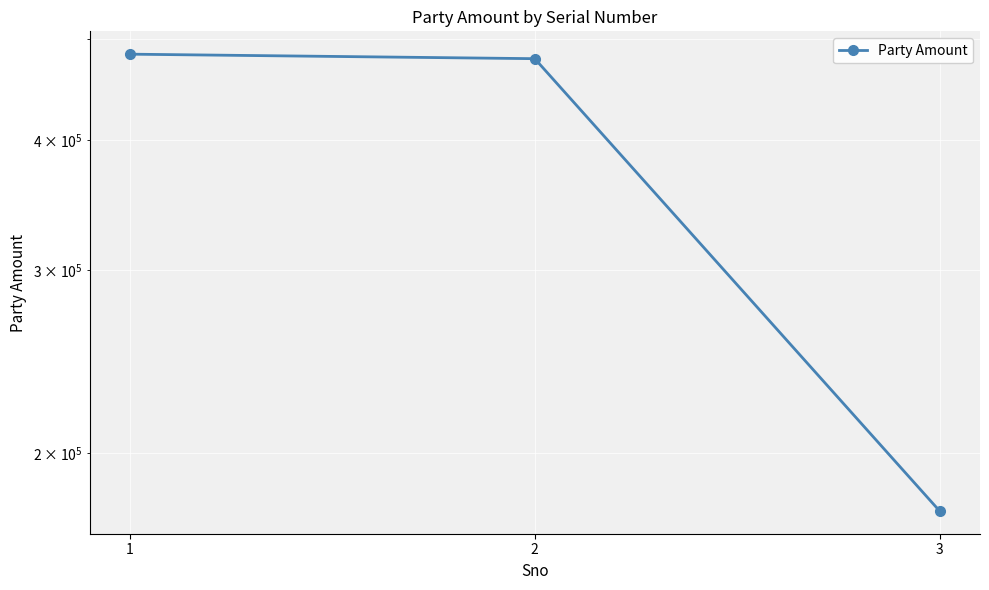

True or false: the data shows 713305 at 2.

False